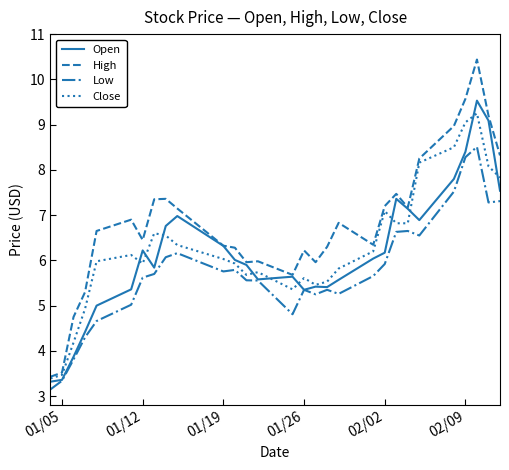

Which series has the largest range (max minus min)?

High